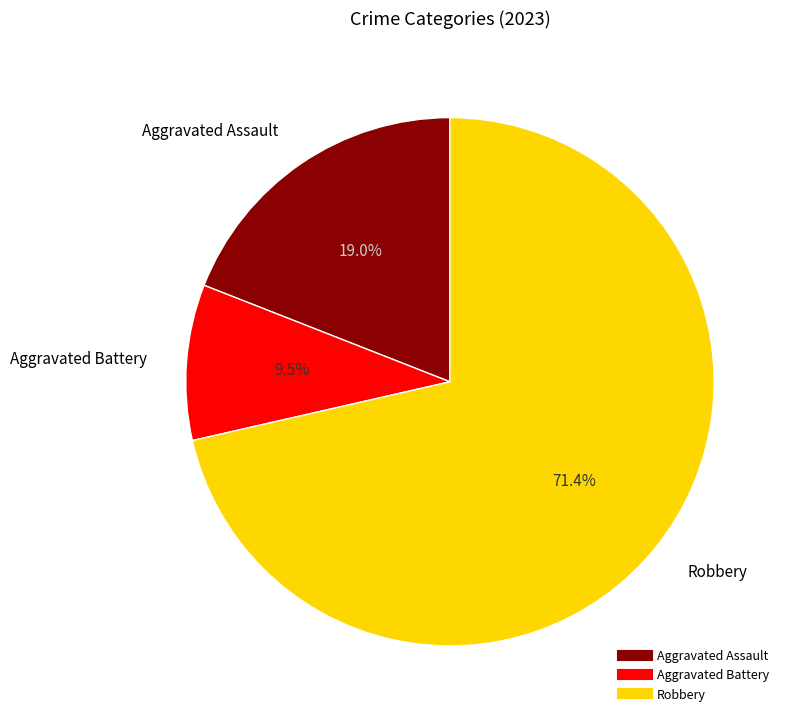

Is there a majority slice in this chart?

Yes